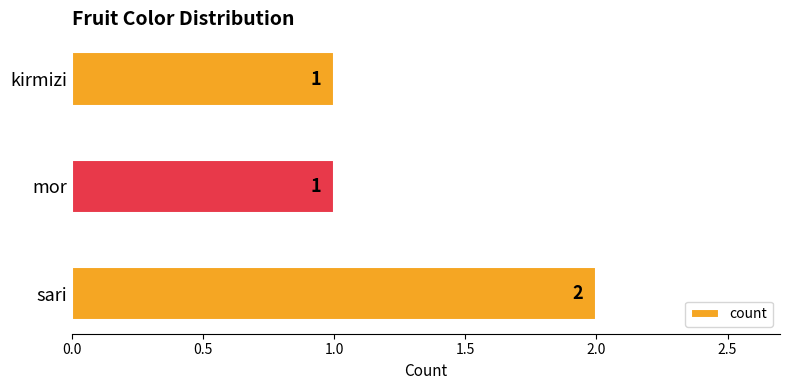

Approximately how many times larger is the value at sari compared to kirmizi?

2.0